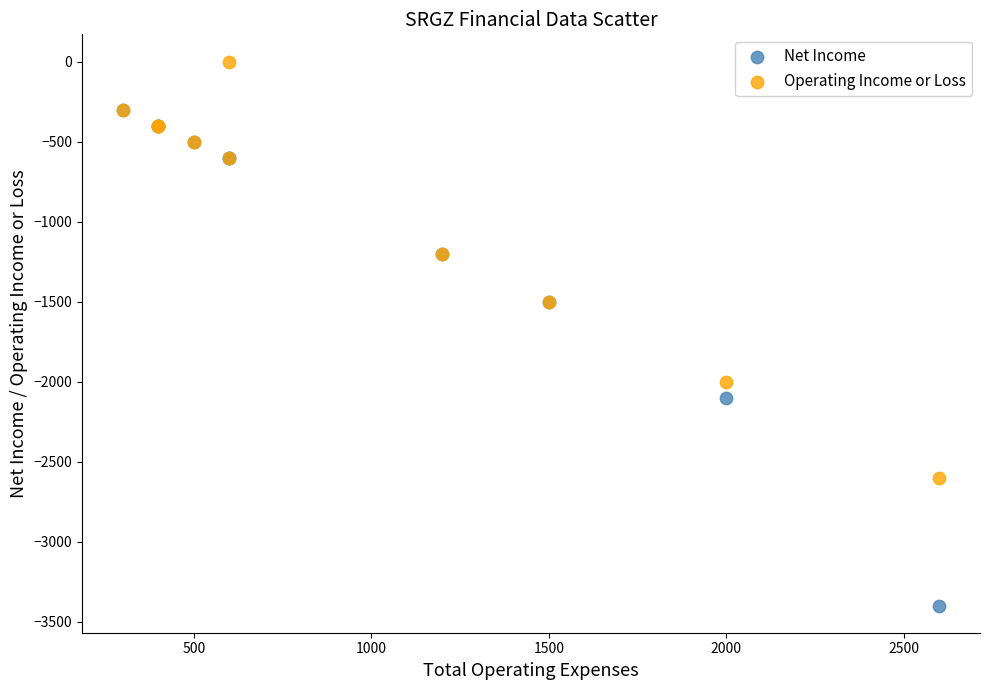

Which series reaches the maximum Y coordinate?

Operating Income or Loss